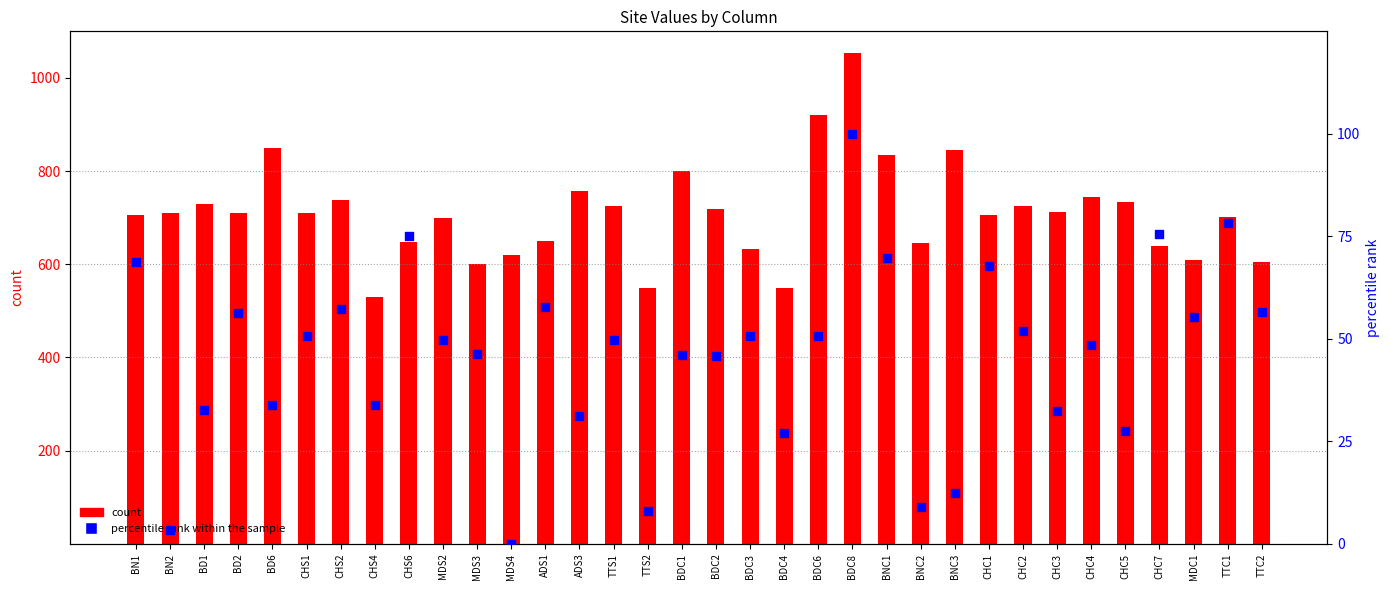

Which series reaches the maximum Y coordinate?

count